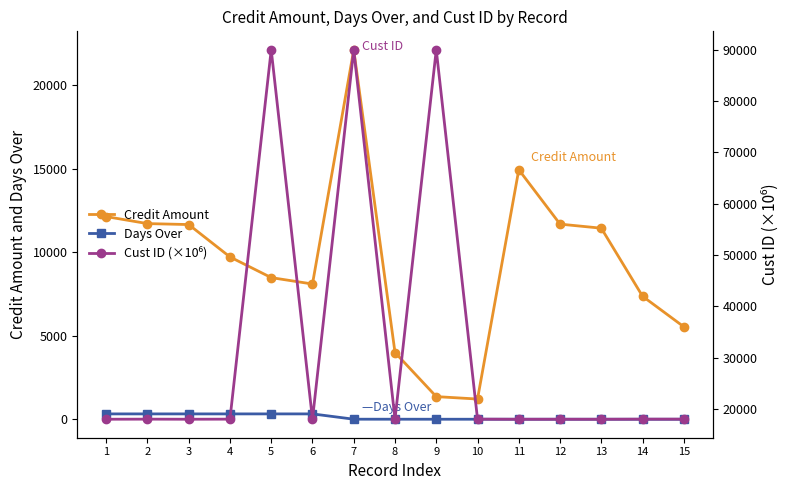

True or false: Credit Amount has a value of 1170.6 at 15.

False